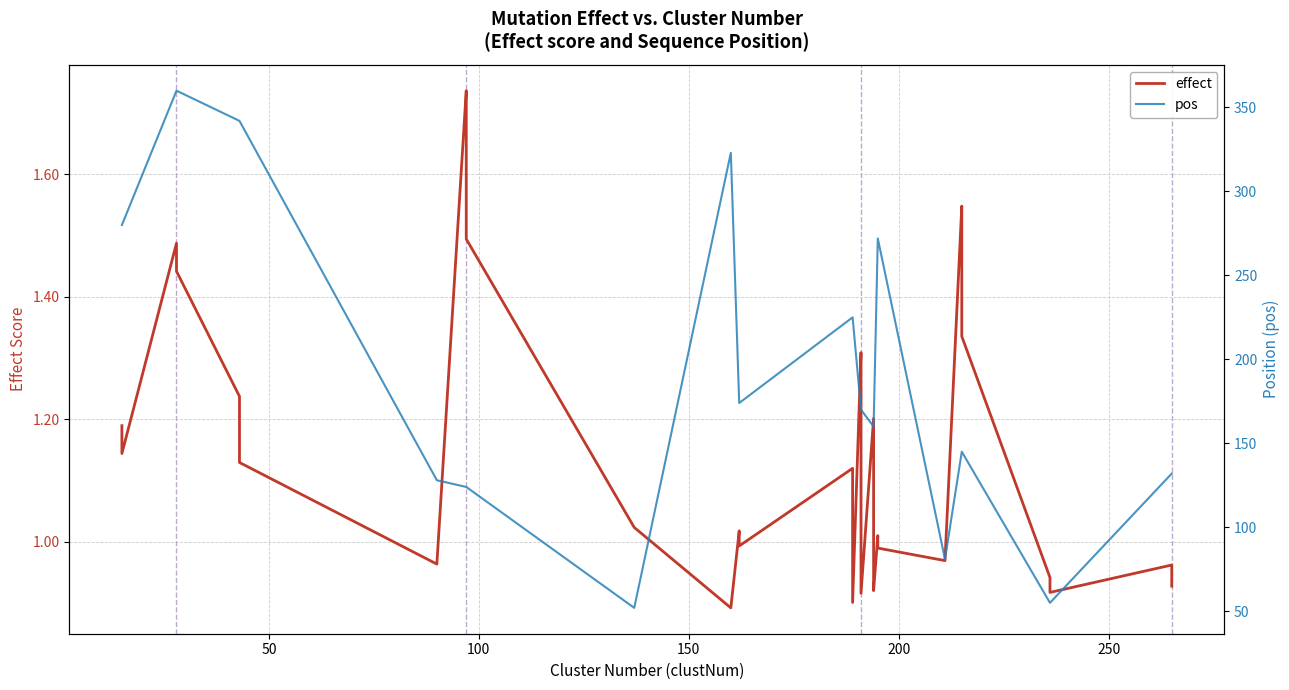

How many data points does each series have?

40